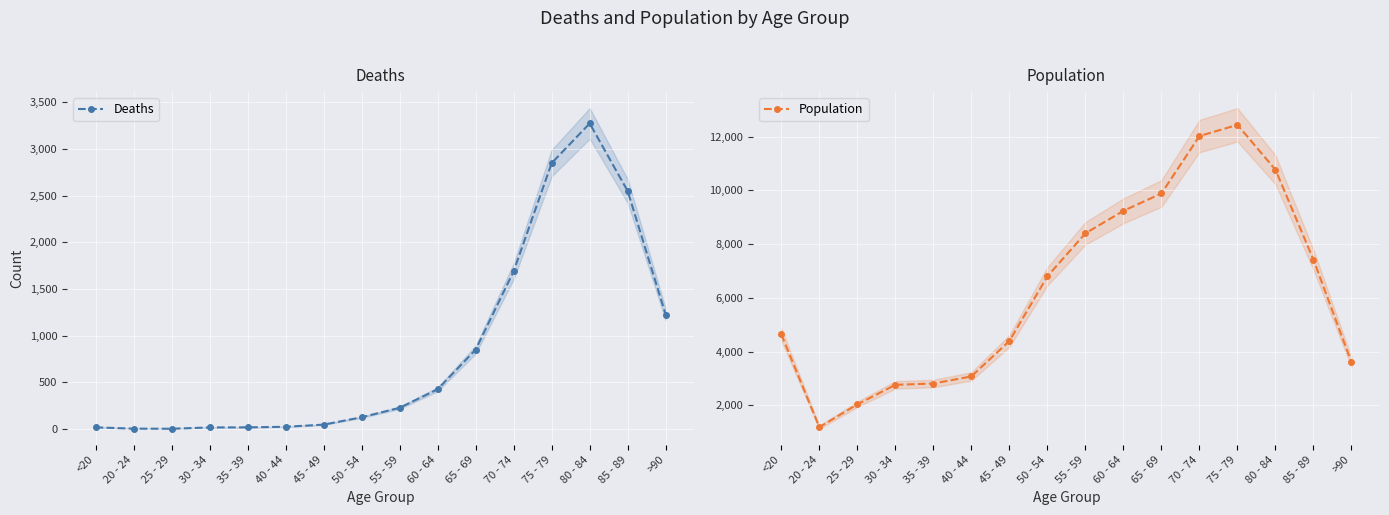

Reading left to right, what are all the values shown in this chart?

Deaths: <20=18	20 - 24=4	25 - 29=3	30 - 34=17	35 - 39=18	40 - 44=24	45 - 49=47	50 - 54=126	55 - 59=227	60 - 64=426	65 - 69=850	70 - 74=1690	75 - 79=2848	80 - 84=3273	85 - 89=2548	>90=1224
Population: <20=4641	20 - 24=1191	25 - 29=2038	30 - 34=2765	35 - 39=2814	40 - 44=3078	45 - 49=4396	50 - 54=6803	55 - 59=8400	60 - 64=9236	65 - 69=9883	70 - 74=12018	75 - 79=12434	80 - 84=10764	85 - 89=7417	>90=3604